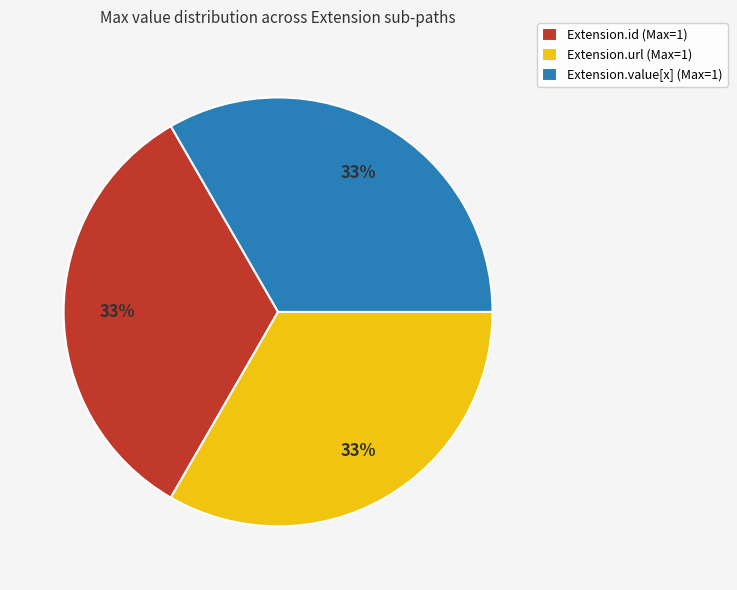

Is it true that Extension.id (Max=1) is 27% of the pie?

False